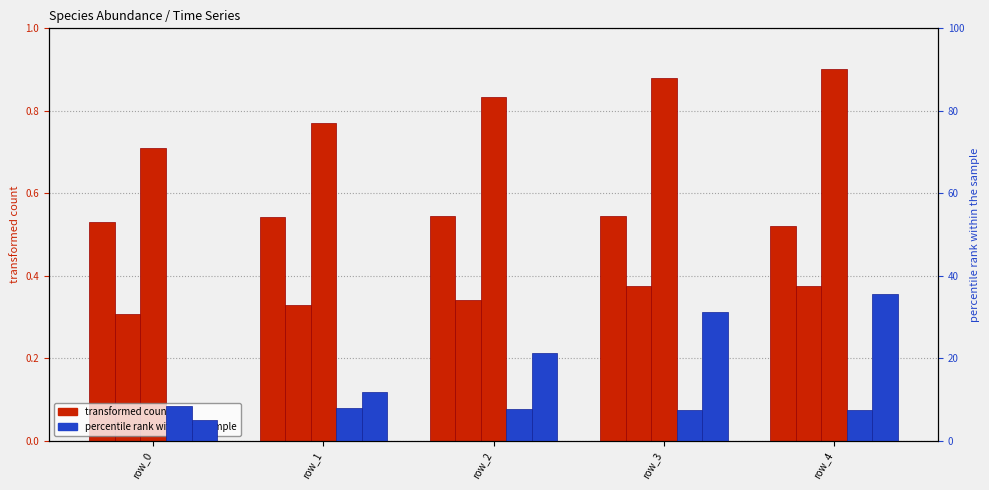

How many series are shown in this chart?

2